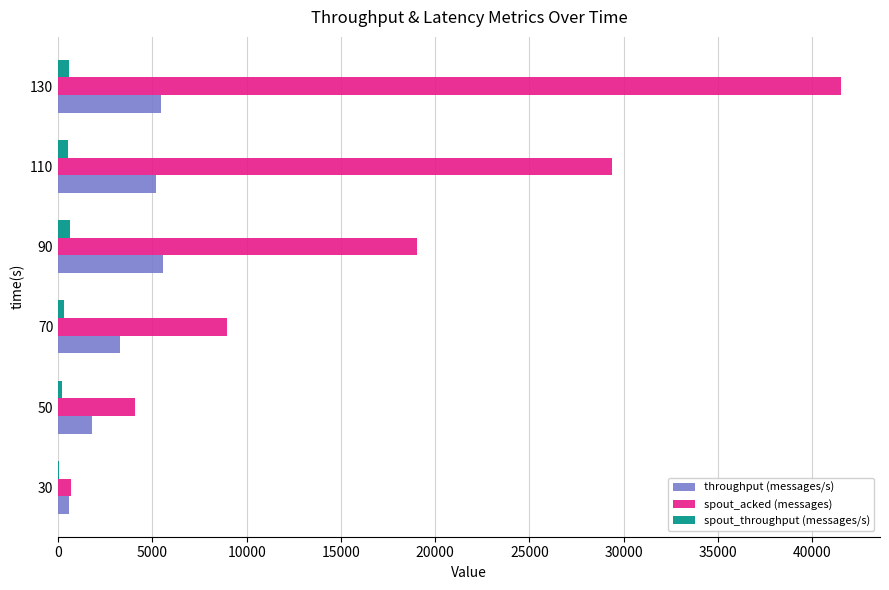

The value of spout_acked (messages) at 130 is 41520. True or false?

True